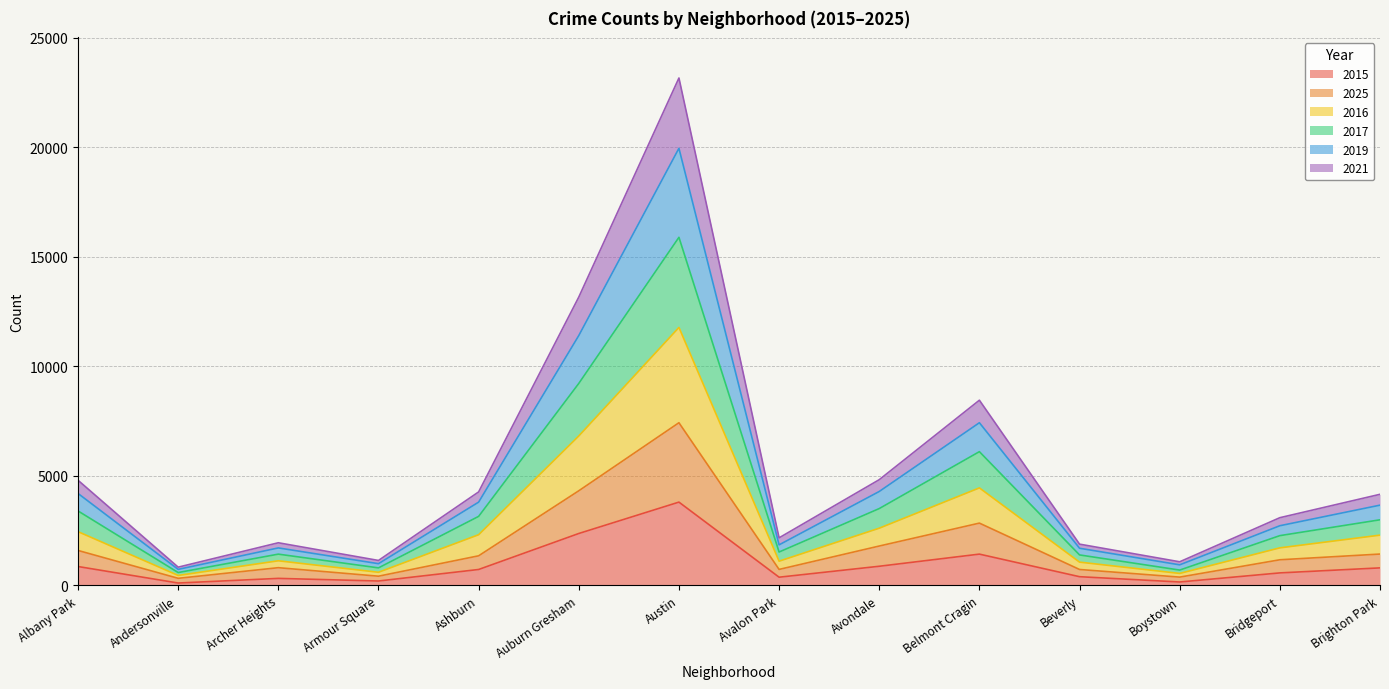

How many lines are shown in the chart?

6